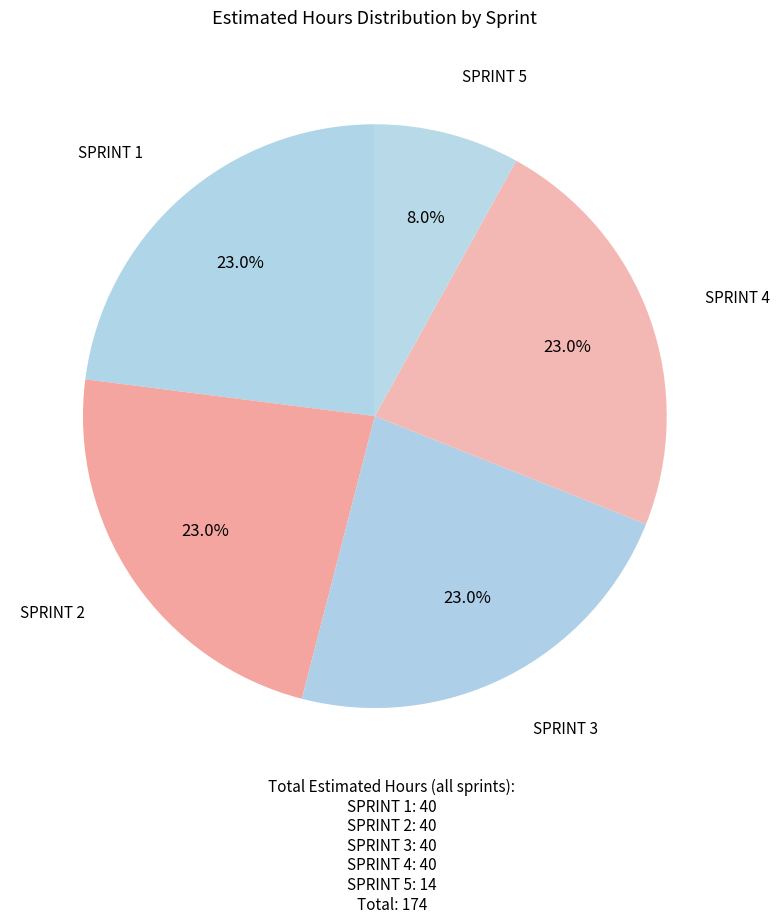

Combined, what portion of the pie is SPRINT 3 and SPRINT 2?

46.0%